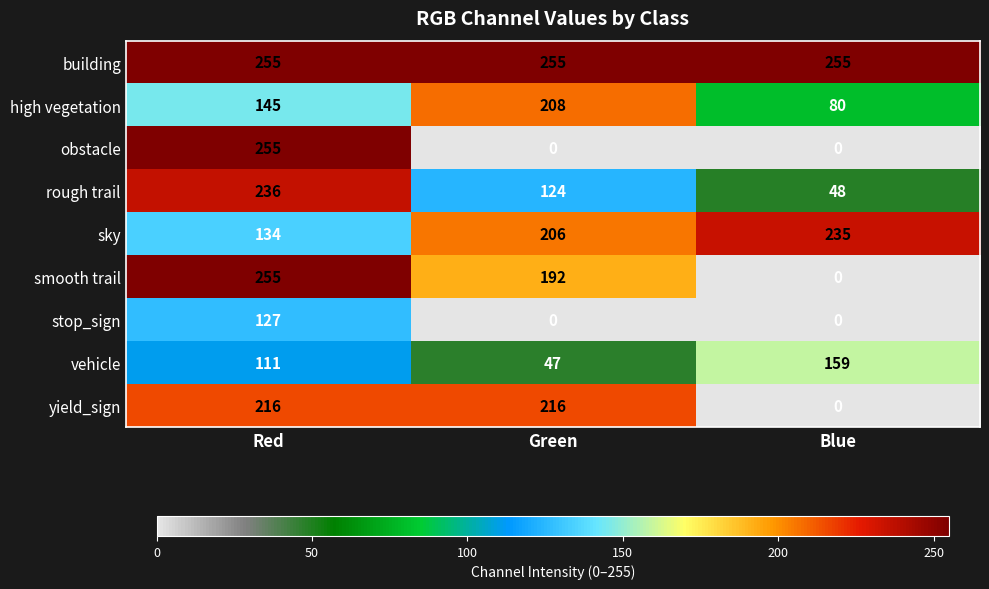

What is the spread (max minus min) of values at Blue?

255